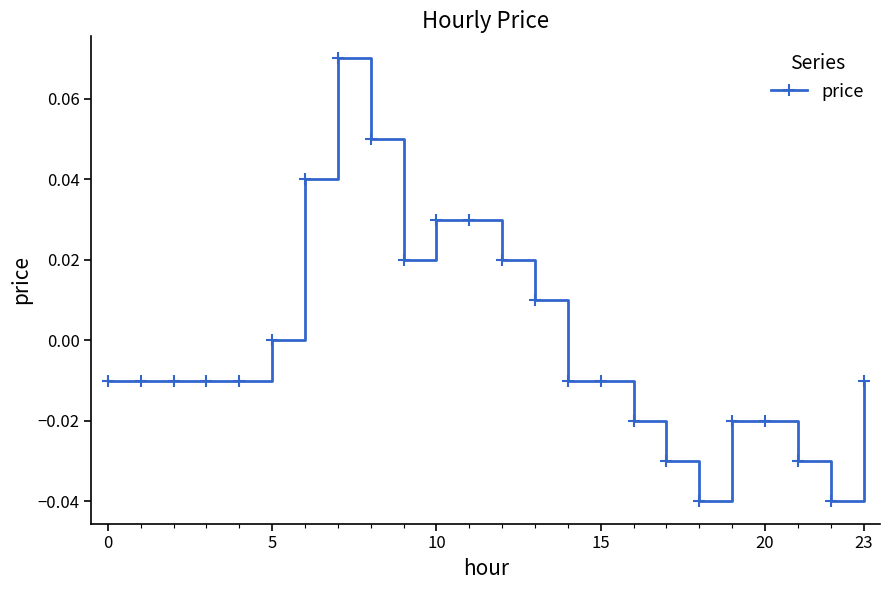

True or false: there are more than 0 points higher than both neighbors.

True